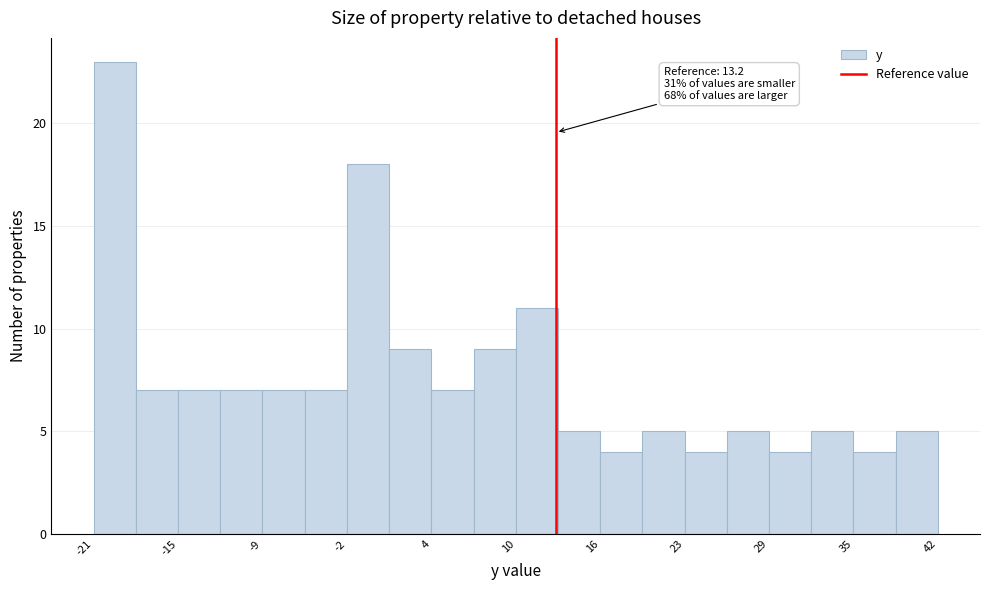

Around what value on the x-axis is the tallest bar? Give the approximate position of its centre, as read against the axis.

-20